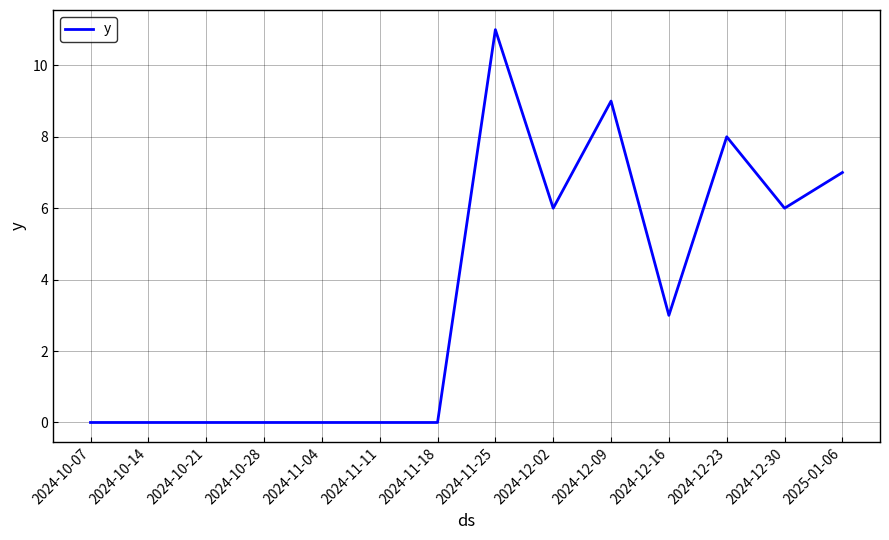

The value at 2024-12-30 is 6. True or false?

True